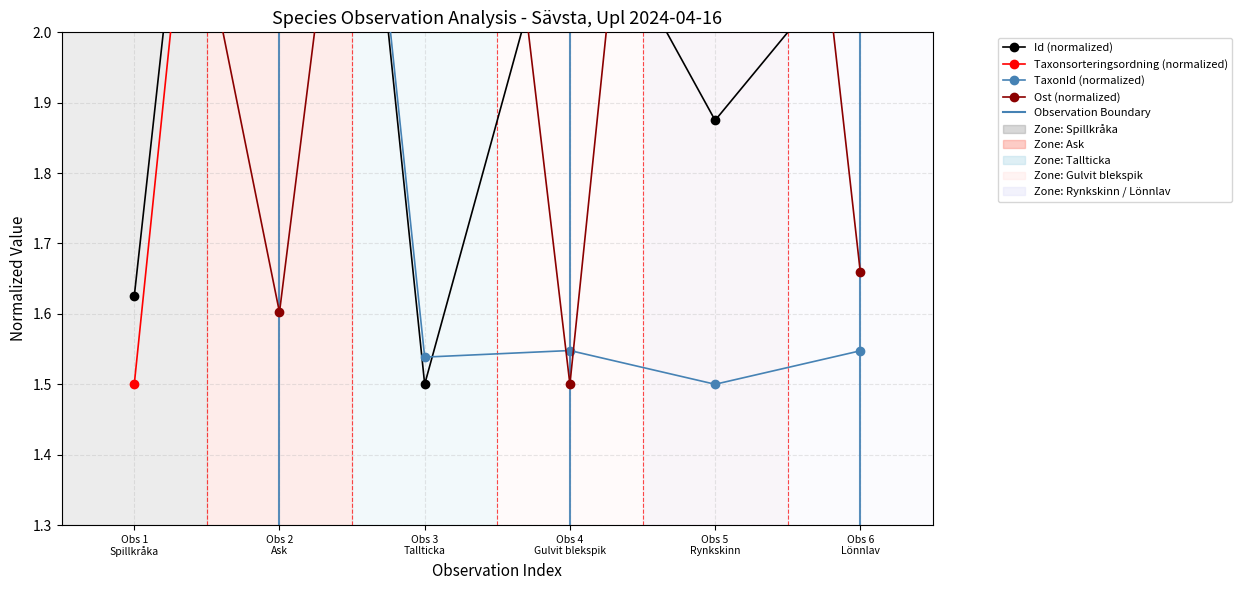

Which series has the largest range (max minus min)?

Id (normalized)